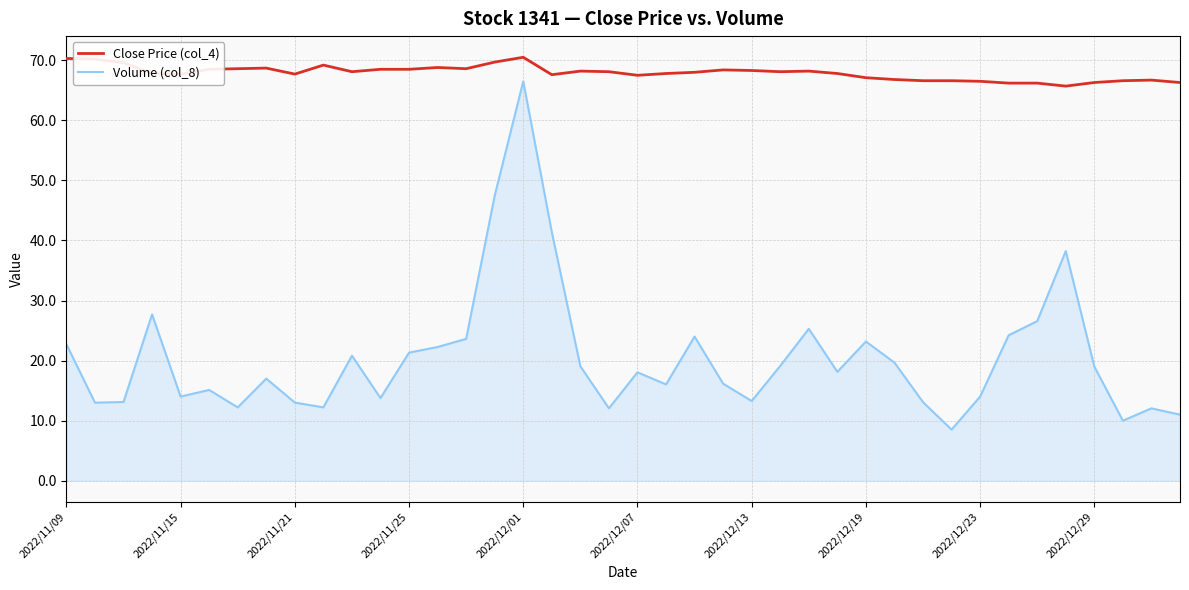

What is the difference between the maximum and minimum values in the Close Price (col_4) series?

4.8